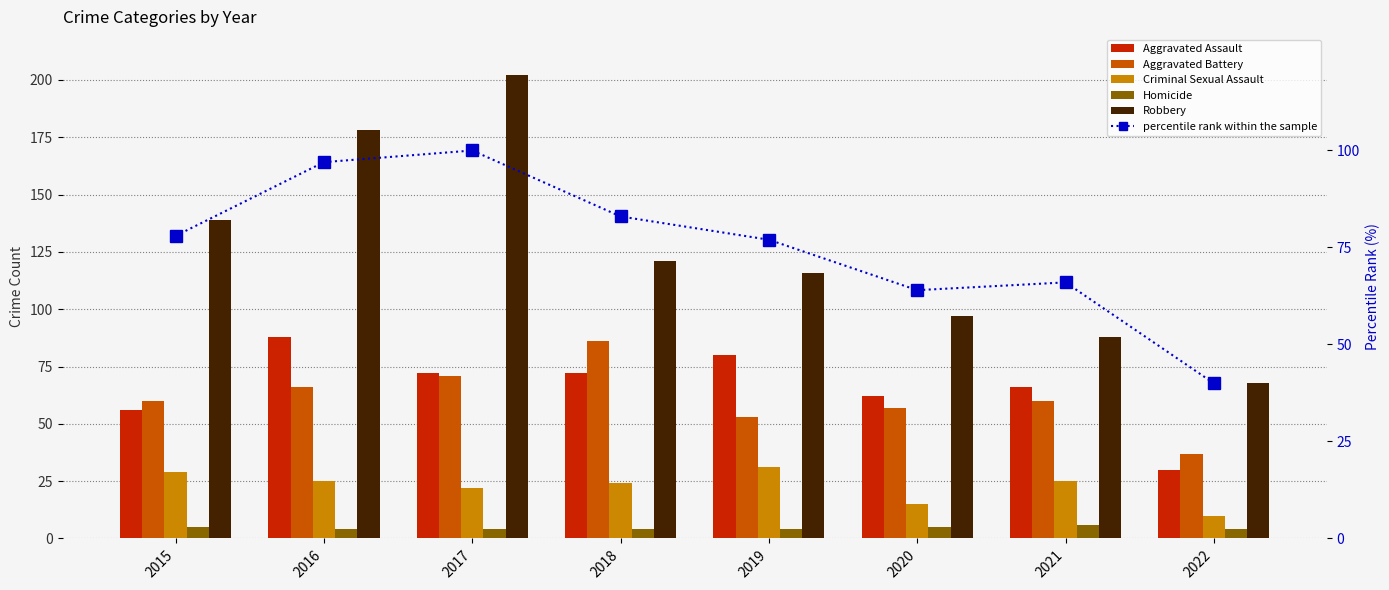

What is the minimum value shown in the chart?

4